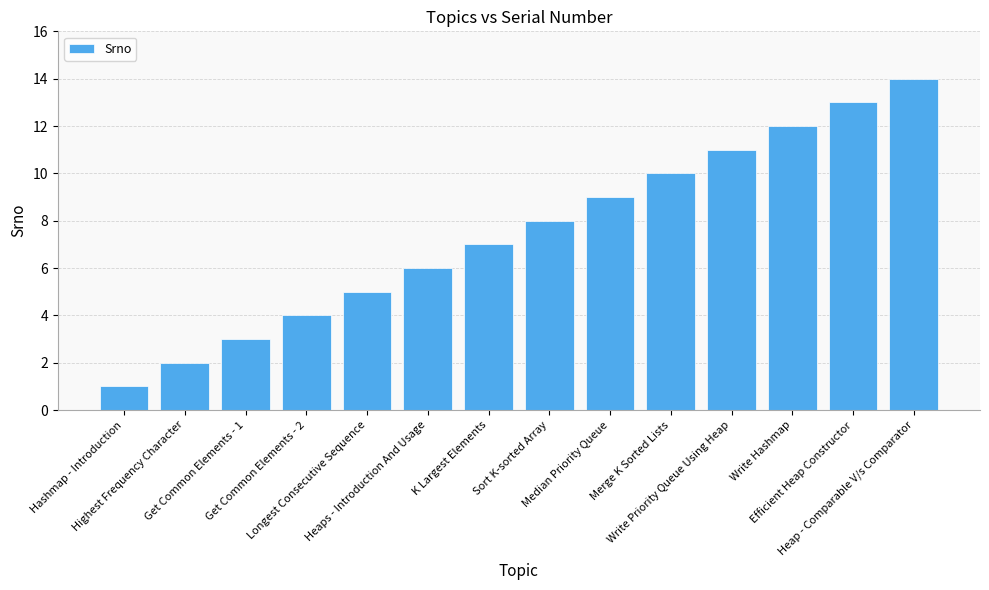

Which label corresponds to the smallest value in the chart?

Hashmap - Introduction